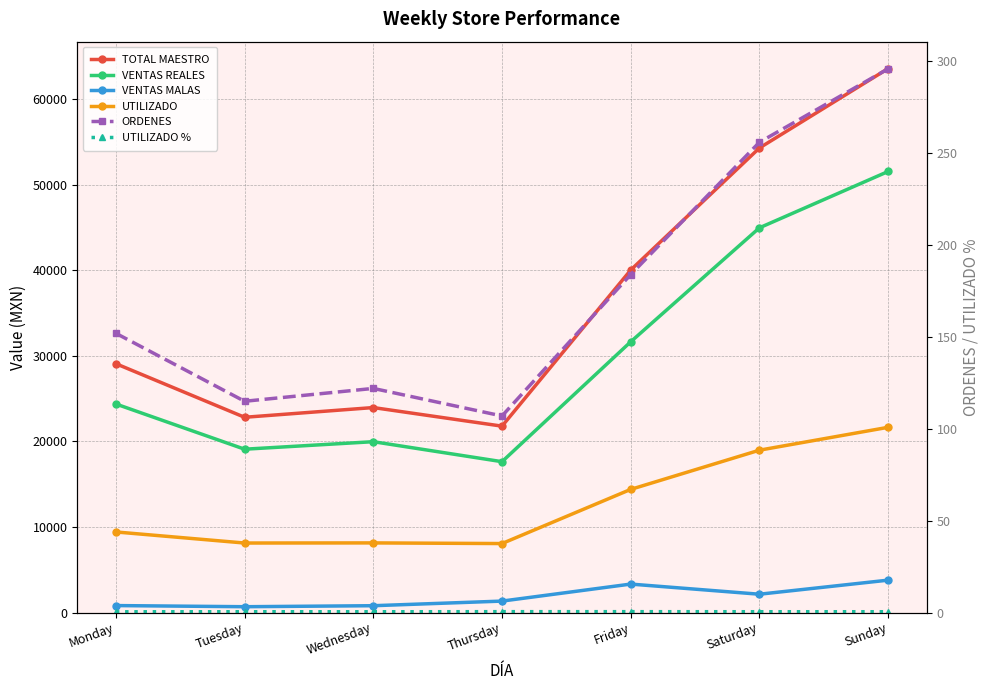

True or false: TOTAL MAESTRO has more than 1 interior local peaks.

False